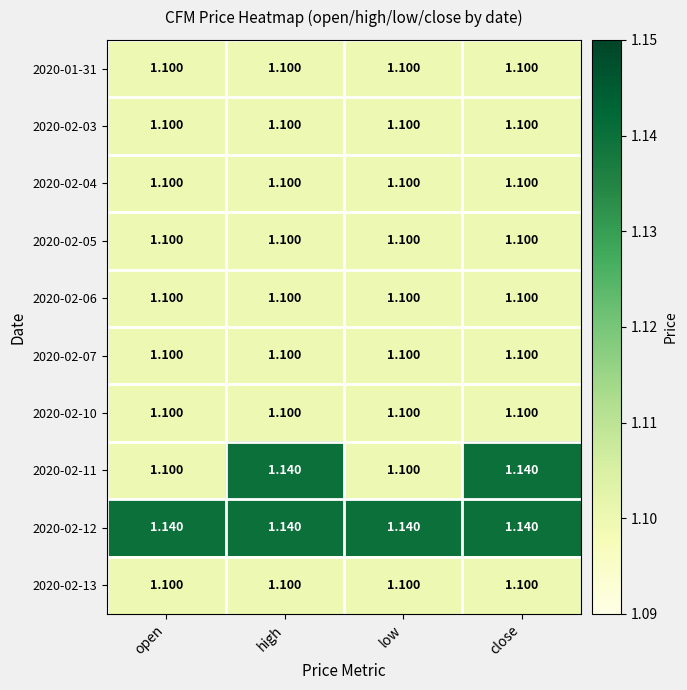

How many categories are shown in the chart?

4